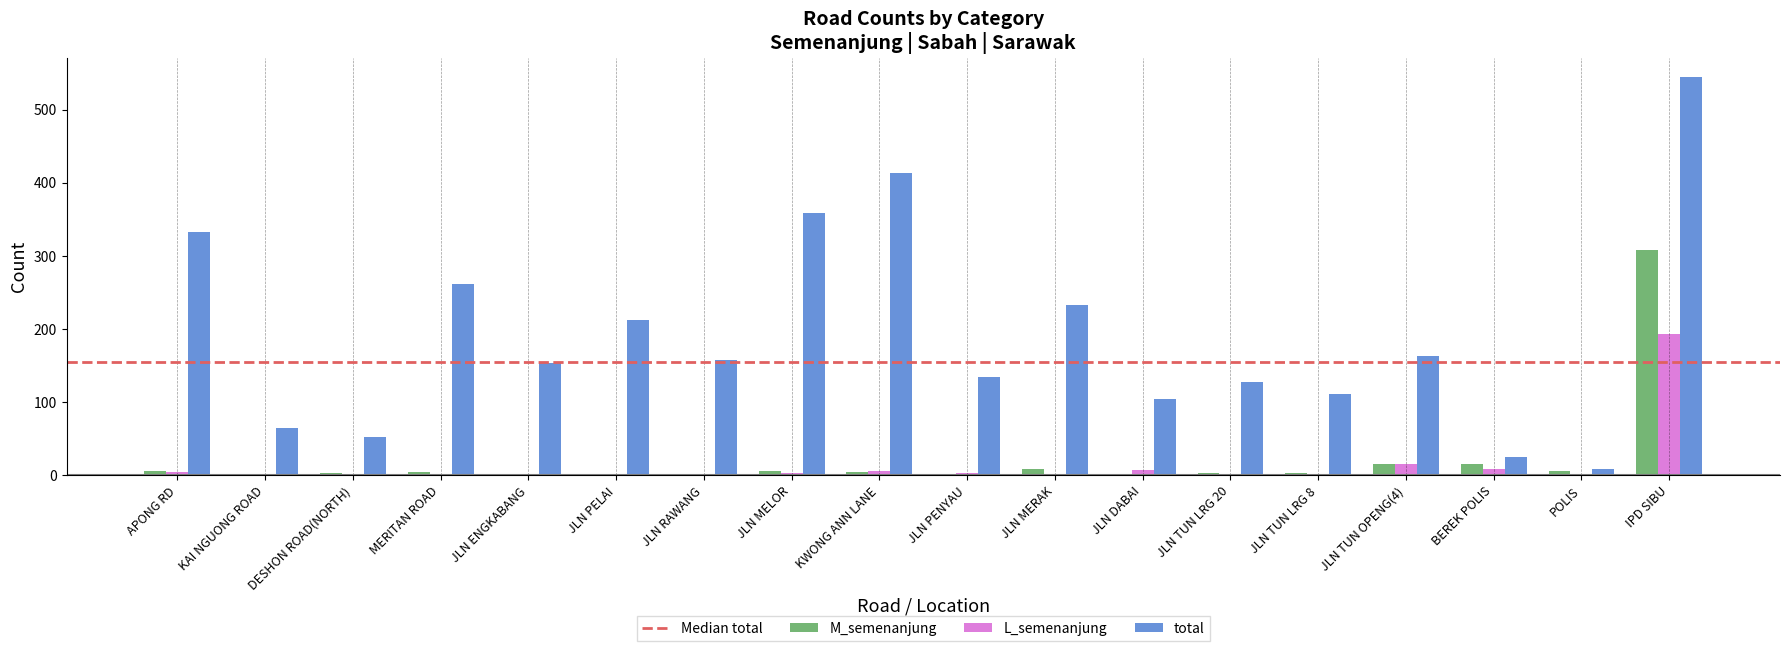

Which series has the largest range (max minus min)?

total